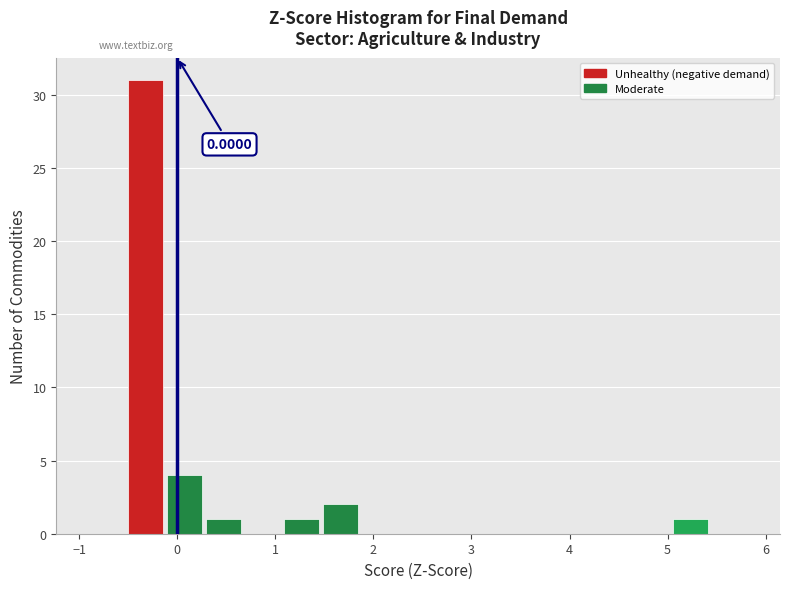

Read against the x-axis, roughly where is the centre of the tallest bar?

-0.3